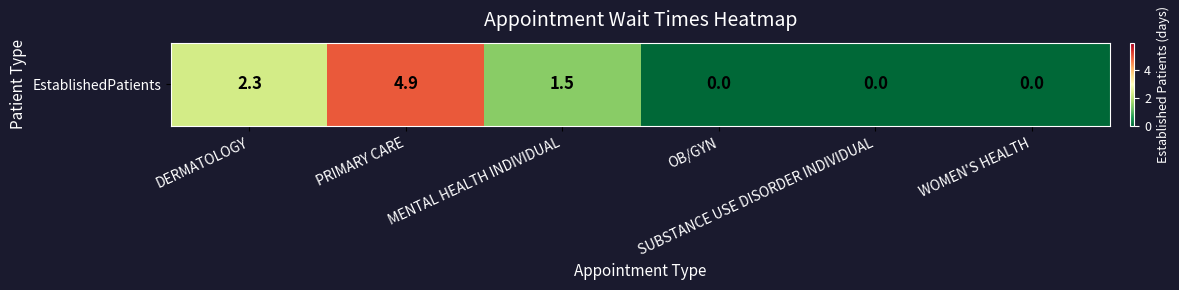

Reading right to left, list all the values displayed in this chart.

0.0	0.0	0.0	1.5	4.9	2.3